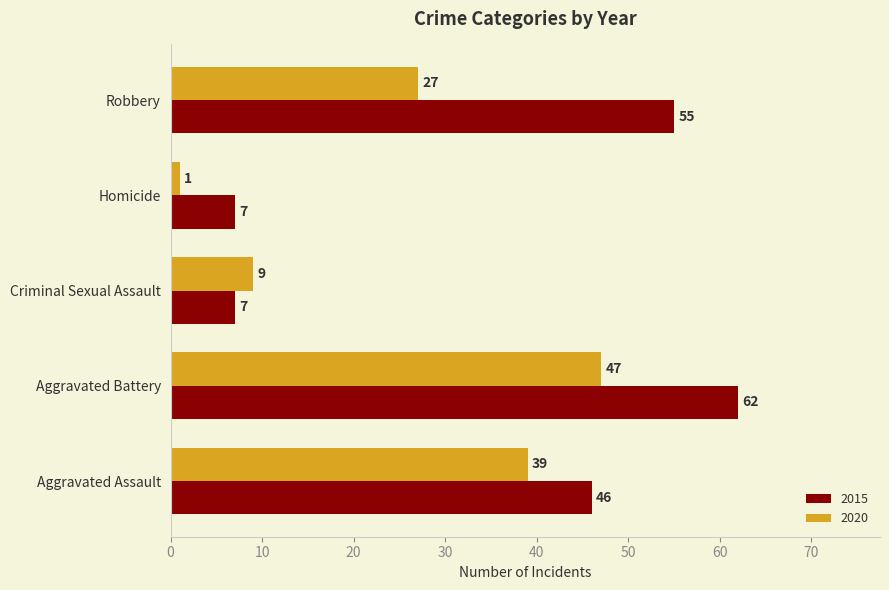

List the series in order of their overall mean, lowest first.

2020, 2015